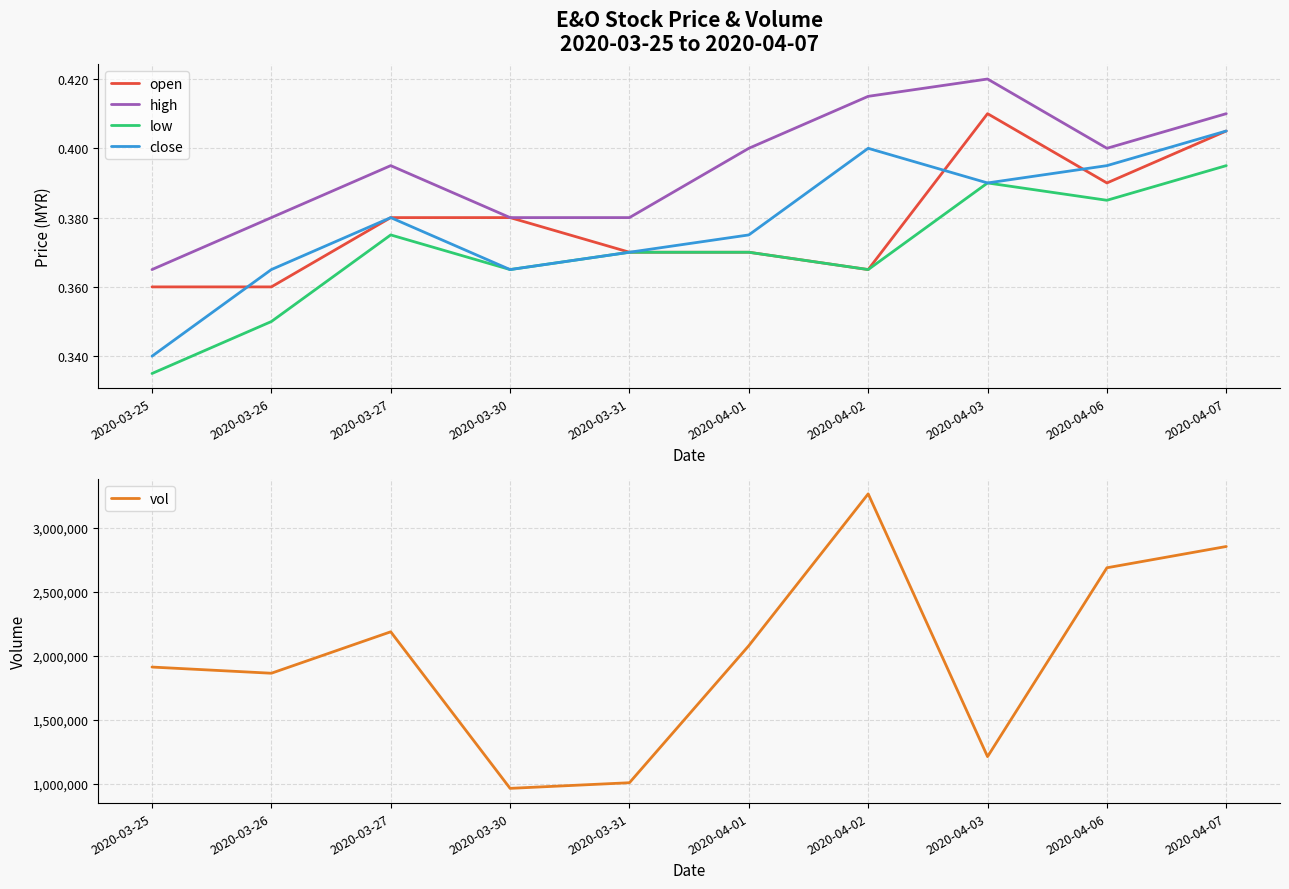

What is the total value across all series at 2020-04-01?

2077601.5